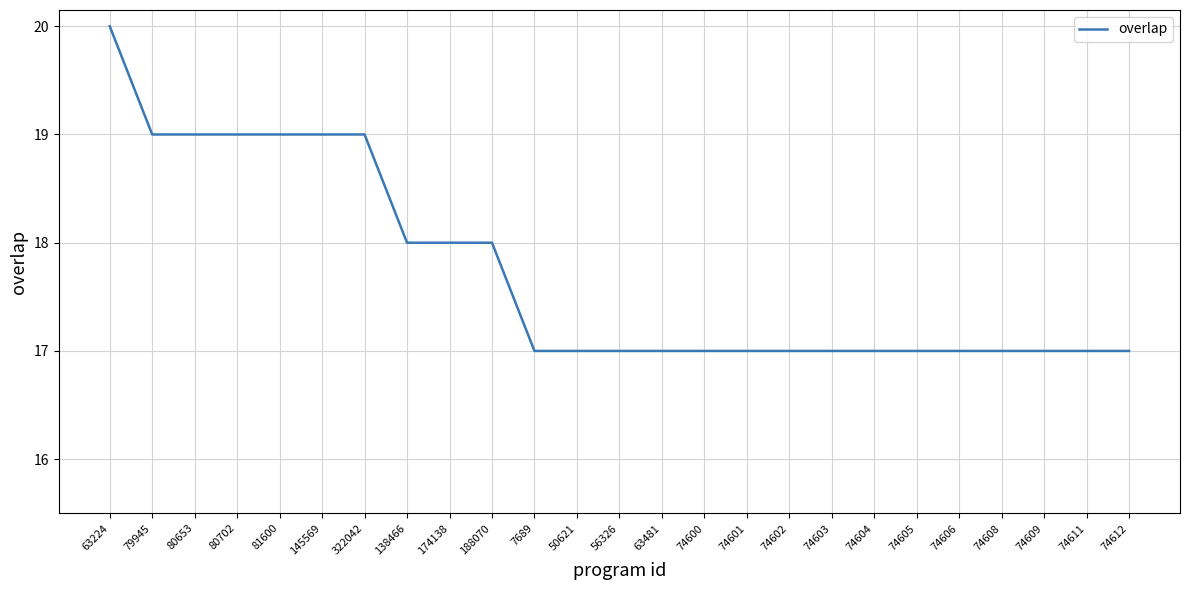

Count the values in the range 17 to 19.

24